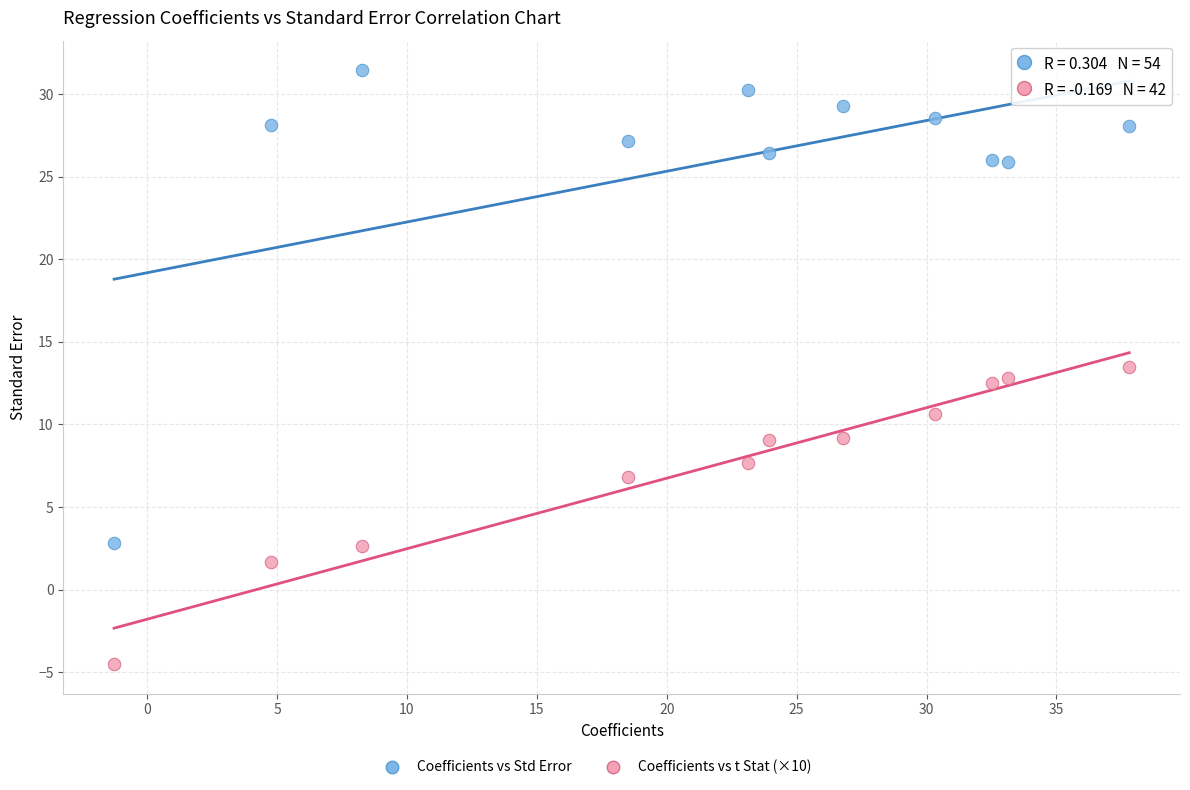

Which series reaches the minimum Y coordinate?

Coefficients vs t Stat (×10)